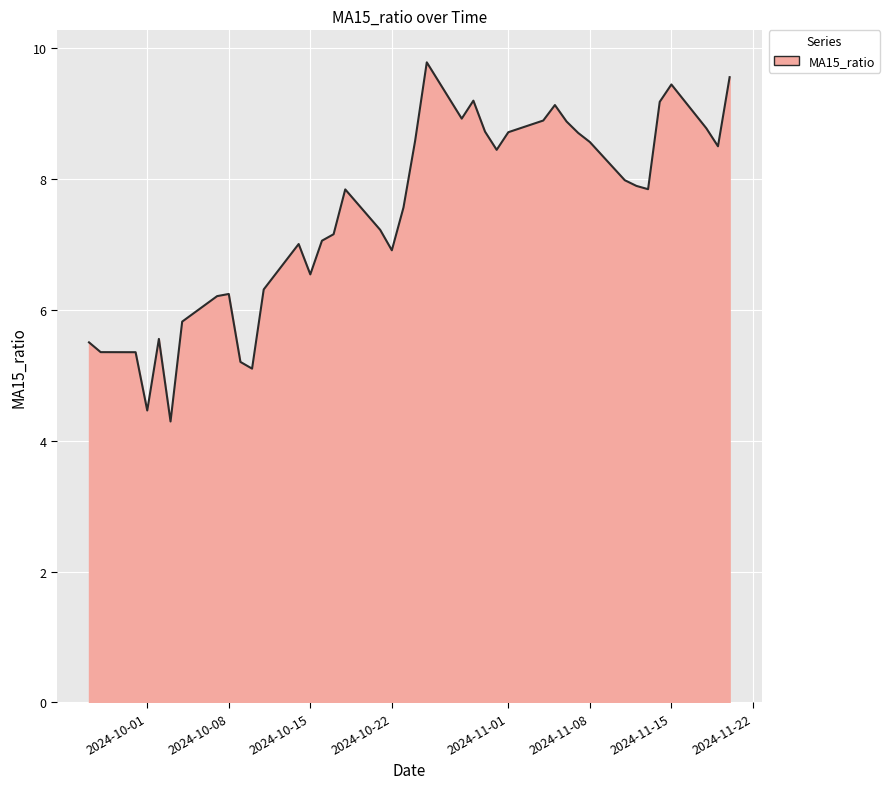

What is the smallest value displayed?

4.3